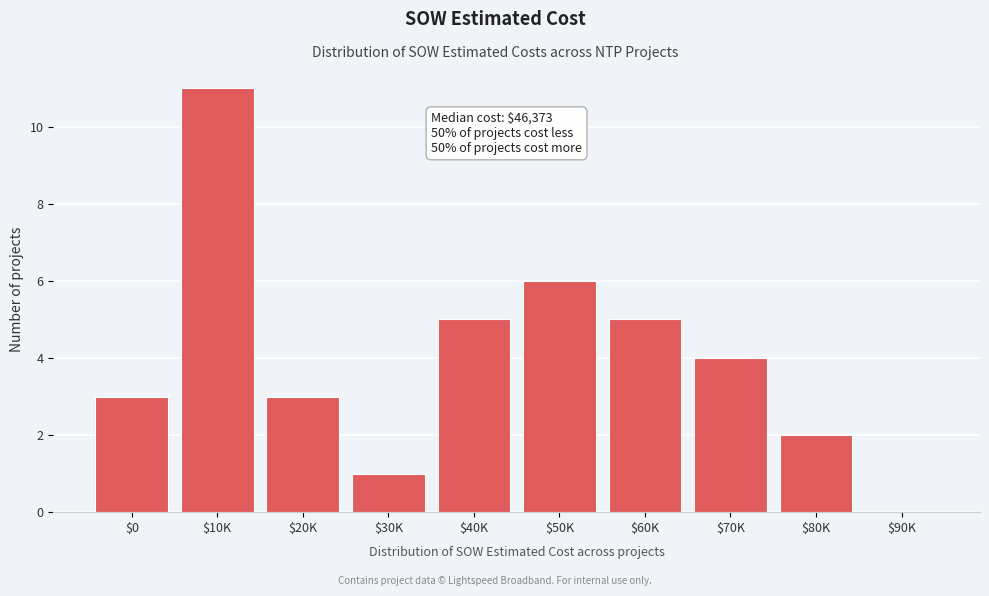

What is the sum of all values?

40